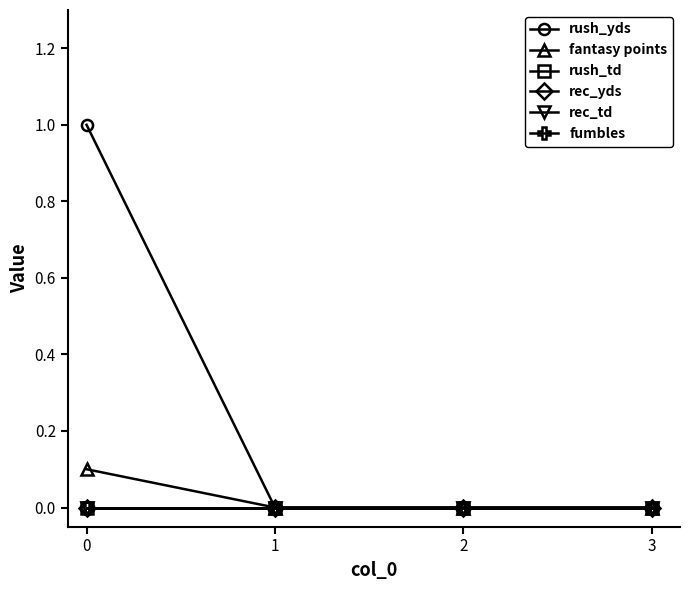

True or false: rush_td and rec_yds intersect in this chart.

False